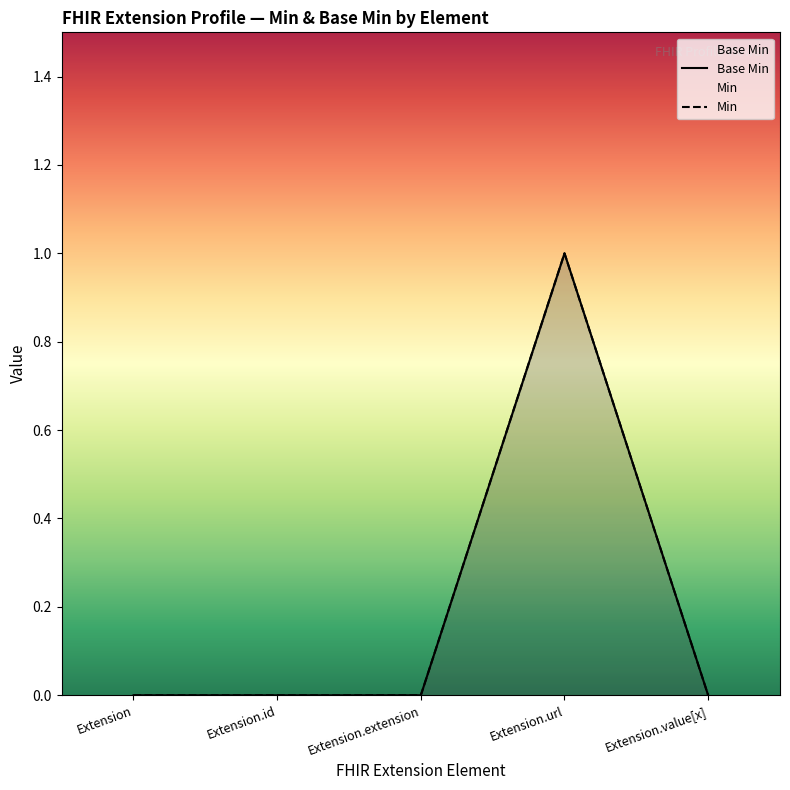

List the labels in order of value, smallest first.

Extension, Extension.id, Extension.extension, Extension.value[x], Extension.url